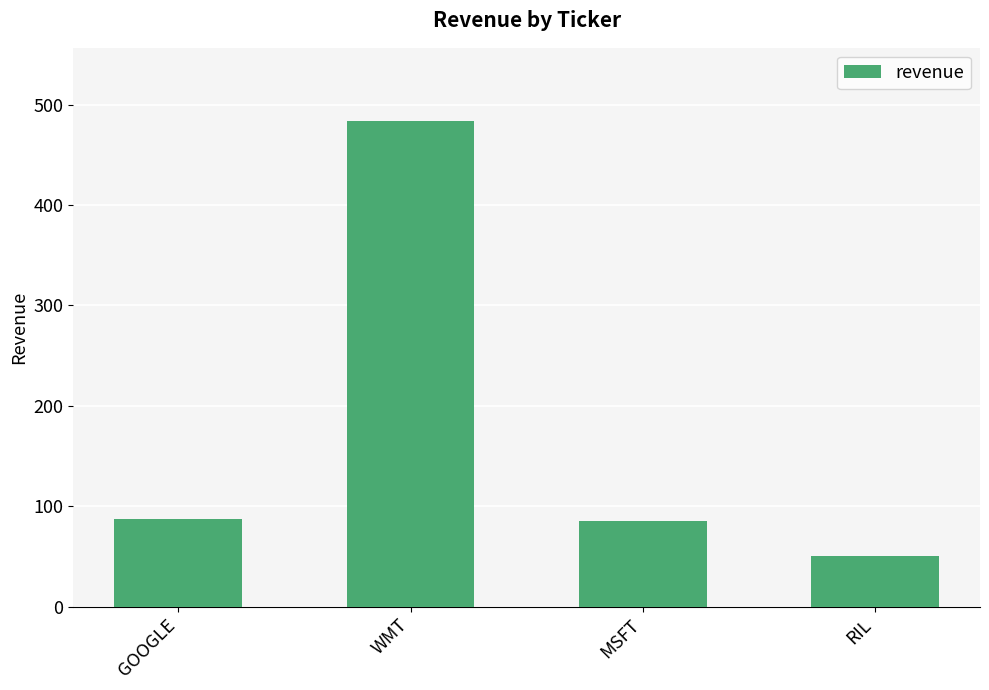

What is the approximate value at MSFT, to the nearest 5?

85